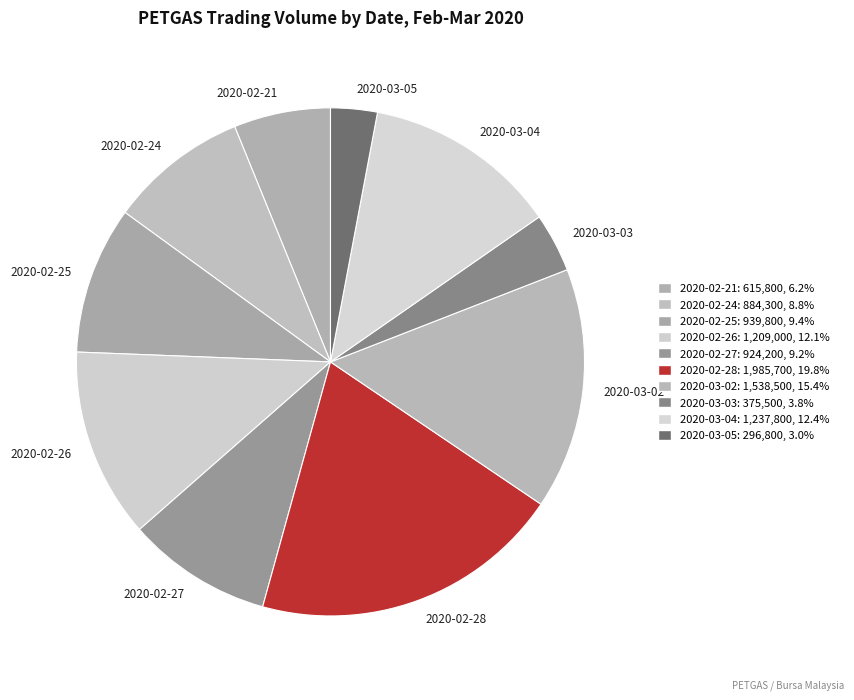

What is the ratio of the value at 2020-02-26 to the value at 2020-02-24?

1.4